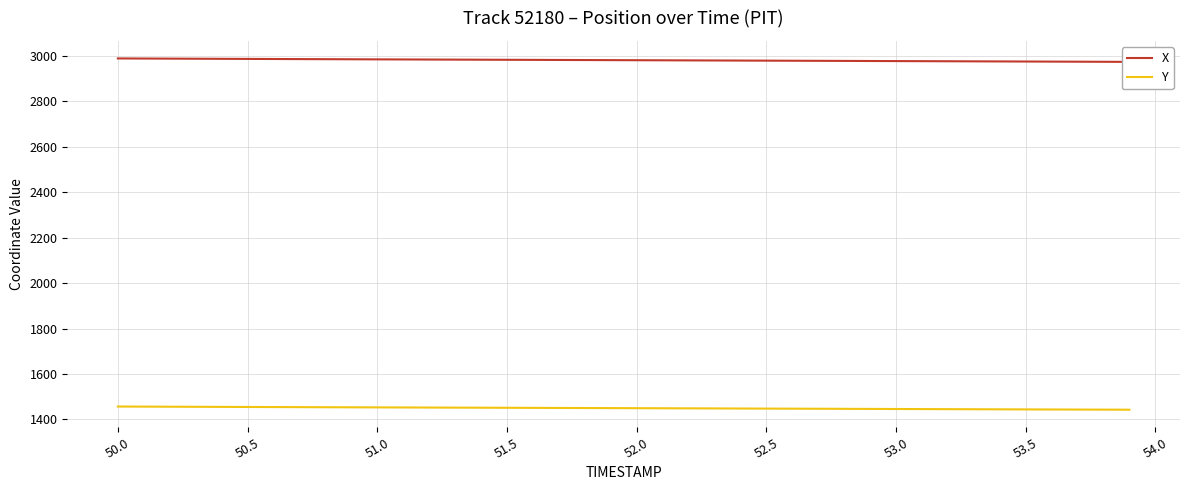

Is it true that Y equals 294.5 at 51.5?

False